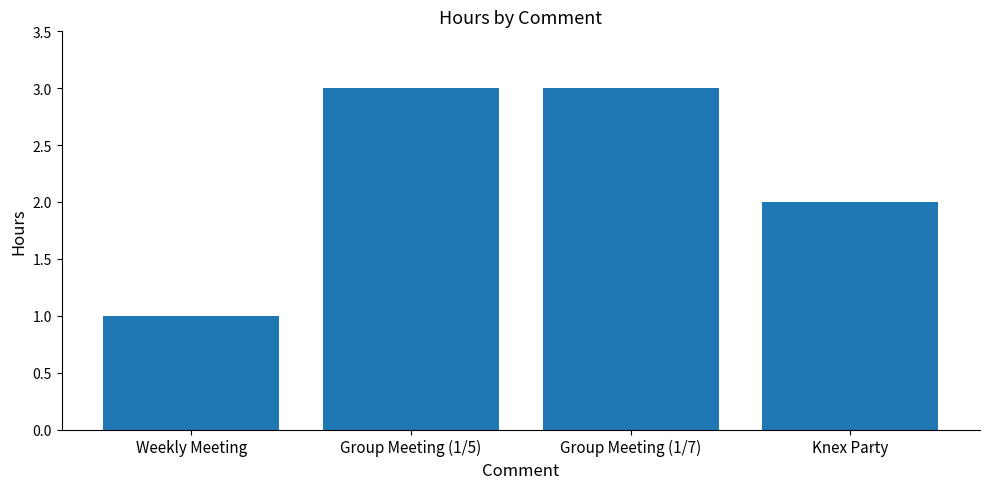

What is the sum of all values?

9